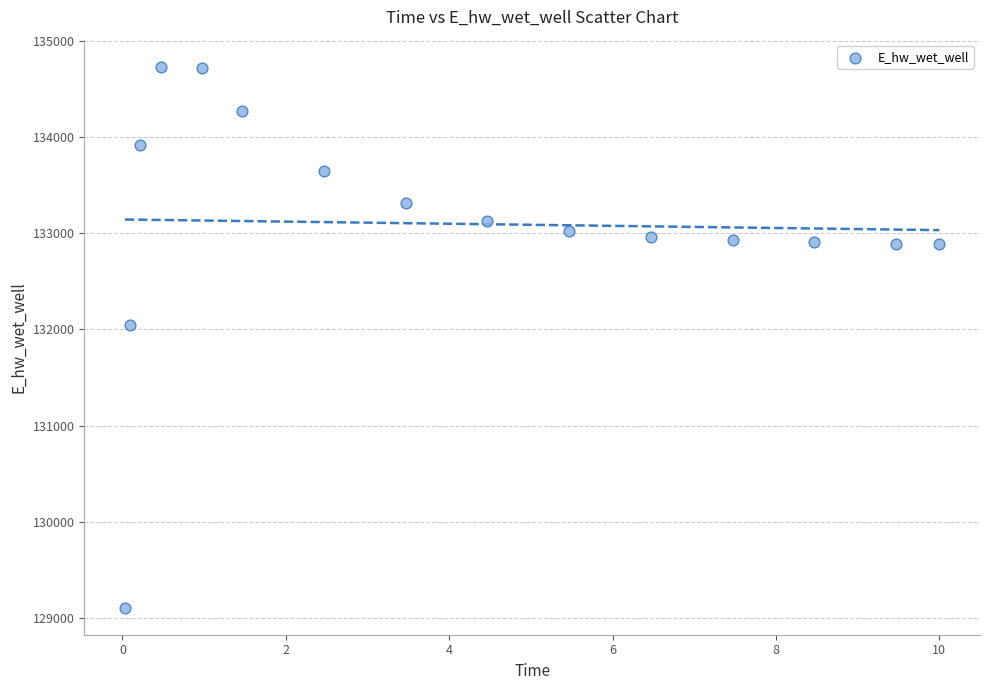

What Y value in the scatter plot is closest to 131918?

132040.8